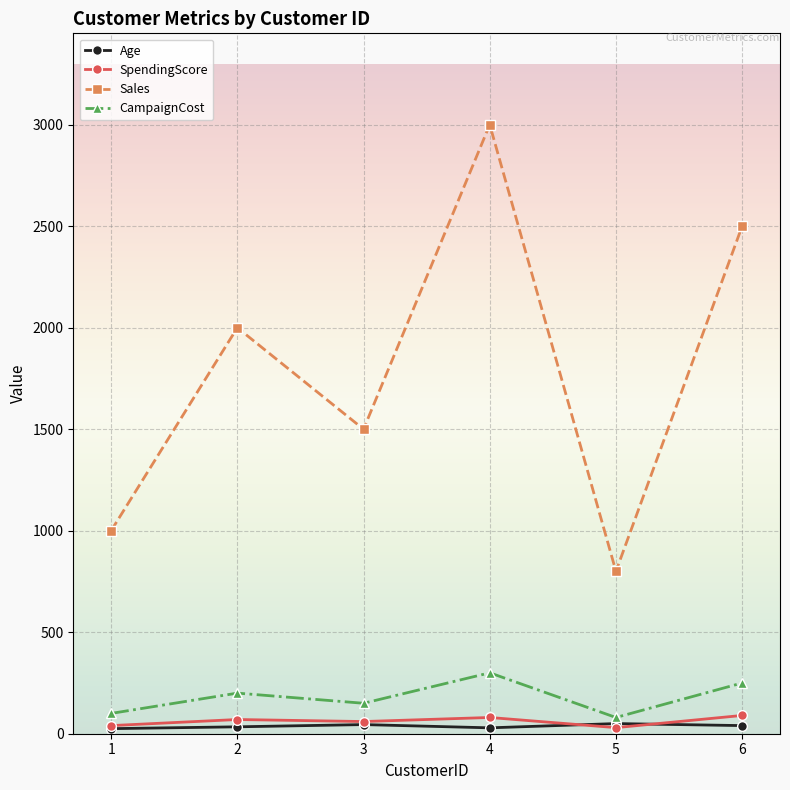

What value does the Age series have at 2, to the nearest 10?

30